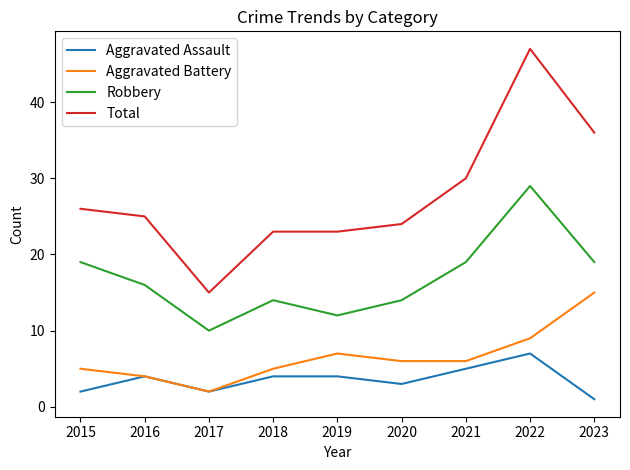

What are all the series names shown in the legend?

Aggravated Assault, Aggravated Battery, Robbery, Total